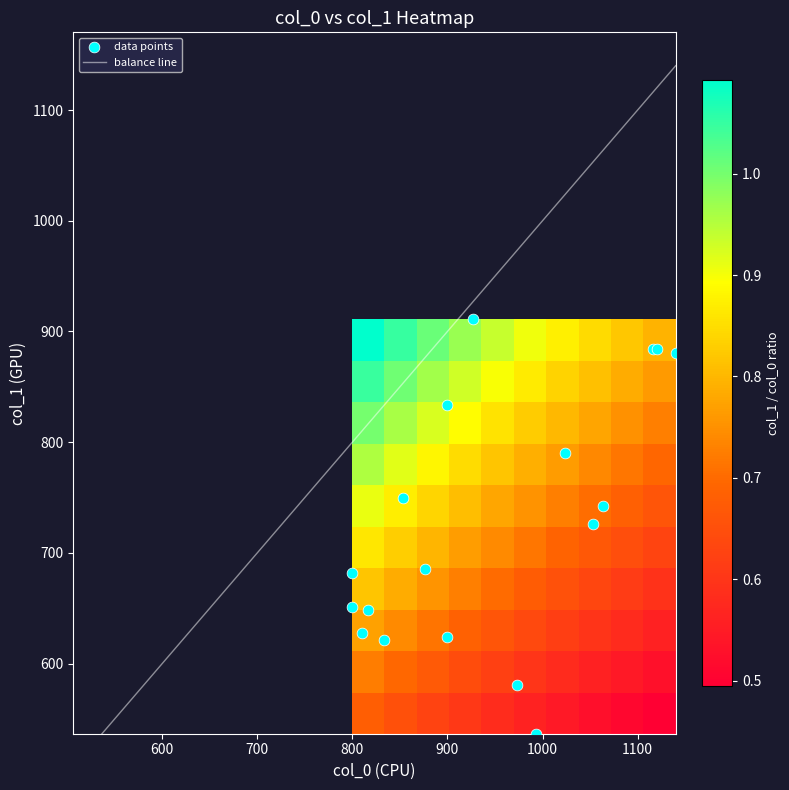

Which series has the widest spread of values?

col_1